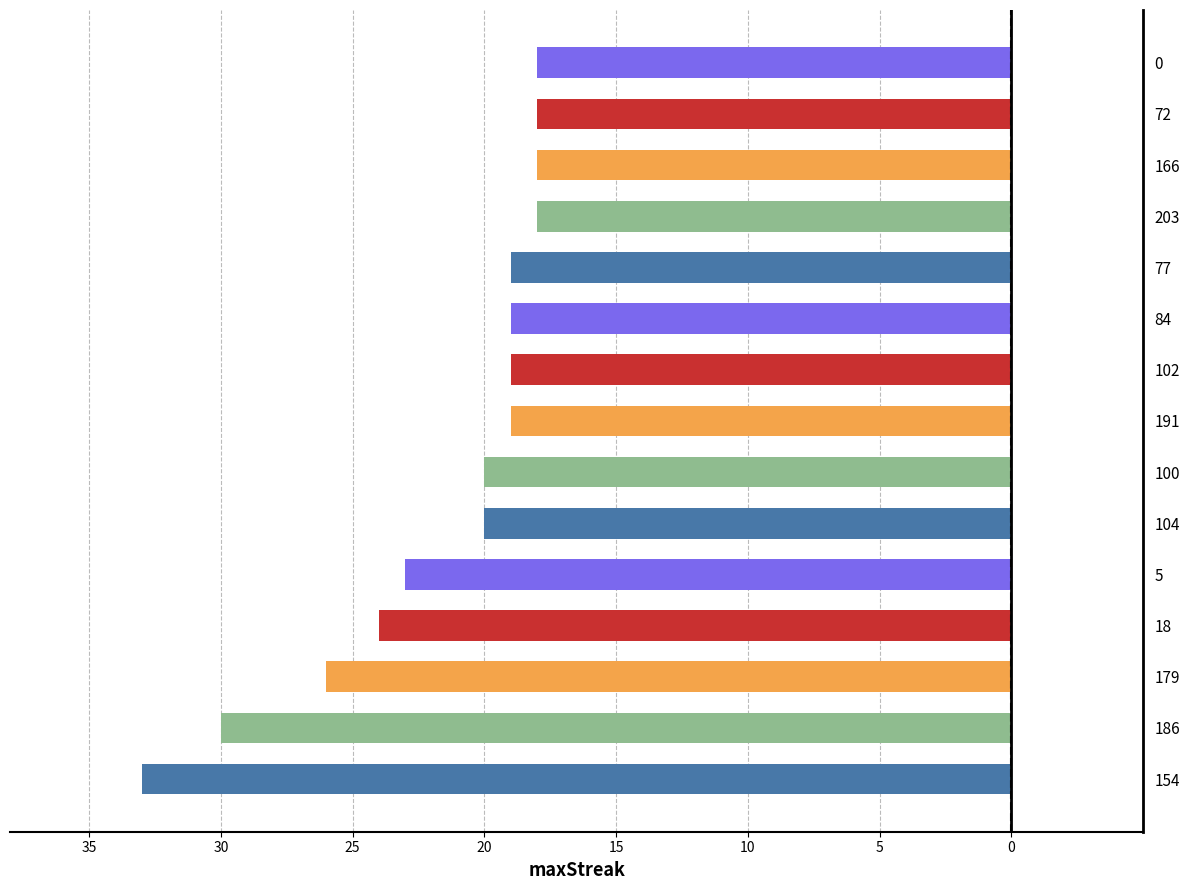

Are the bars horizontal?

Yes